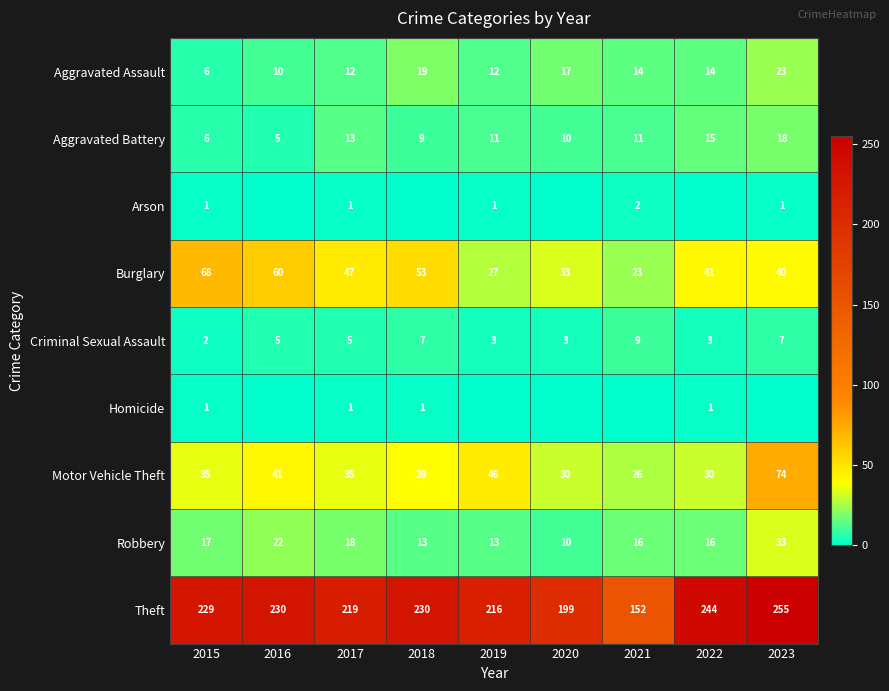

What is the minimum value for Motor Vehicle Theft?

26